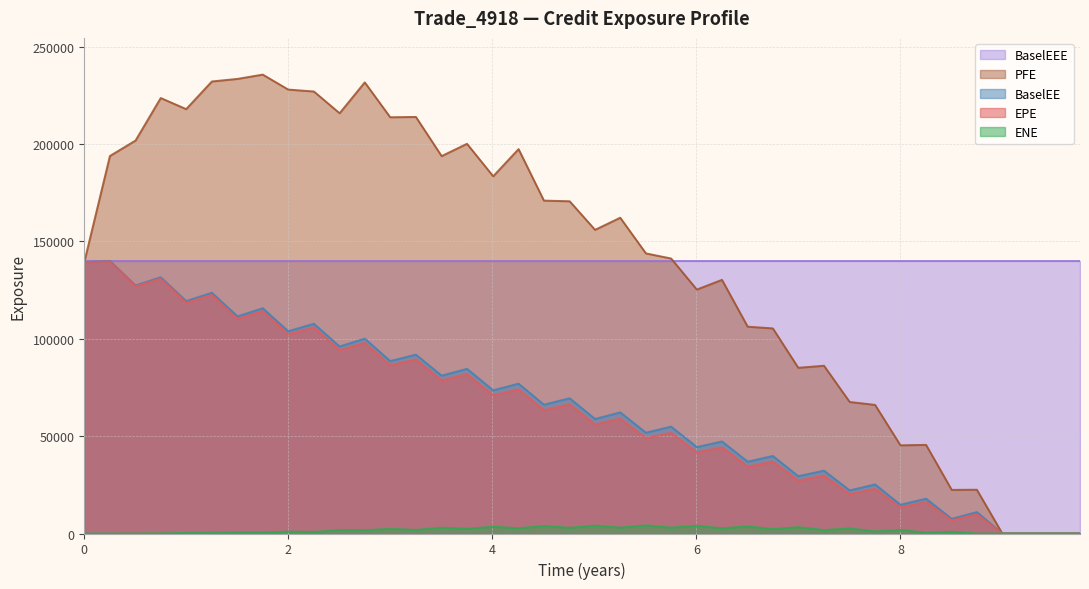

Which series has the widest spread of values?

PFE